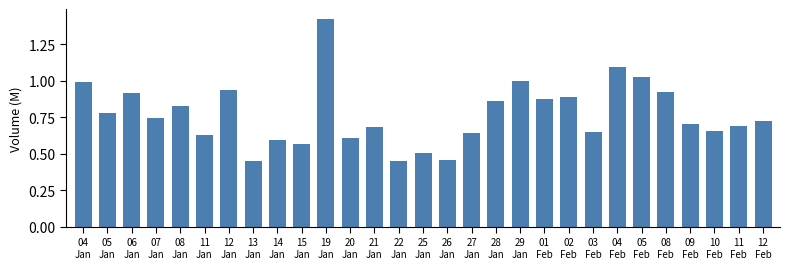

The value at 29
Jan is 0.2. True or false?

False